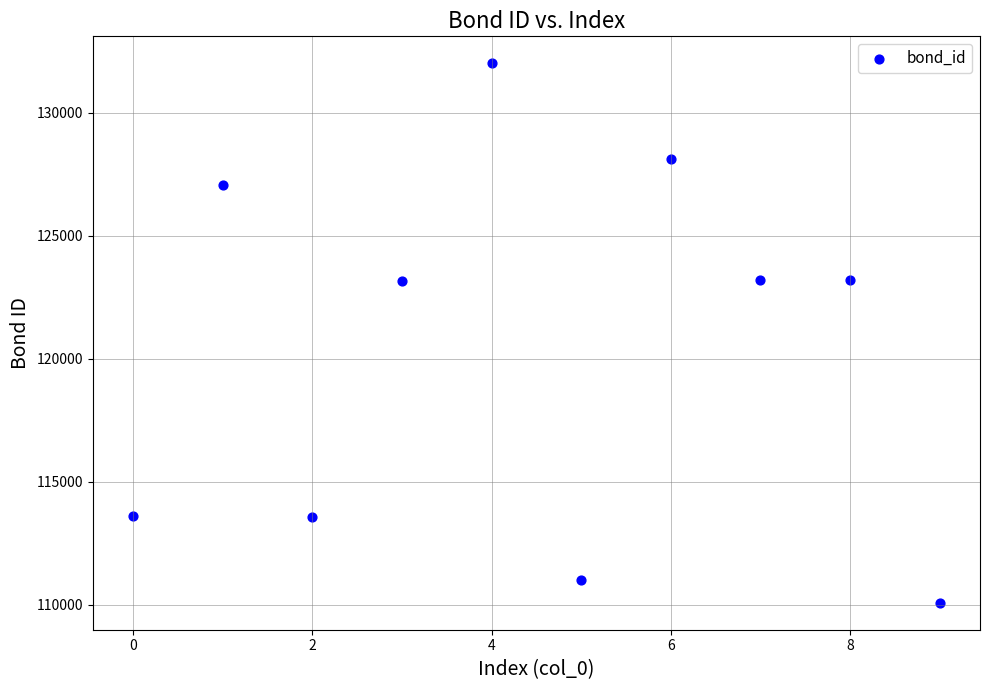

What is the average Y value?

120503